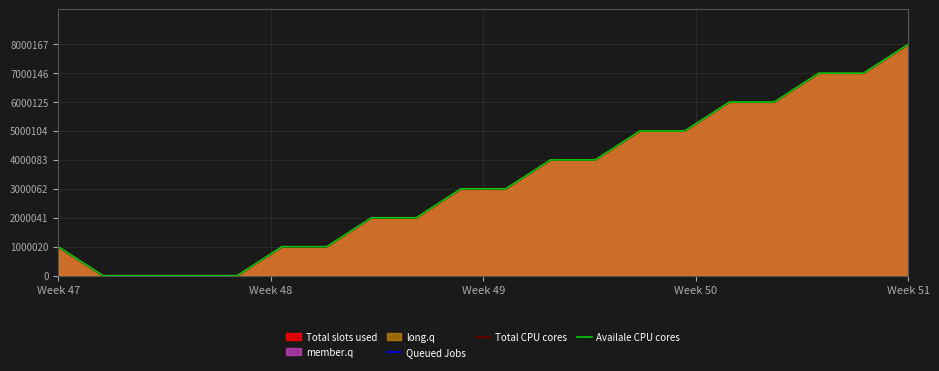

What is the maximum value for Queued Jobs?

7999969.4